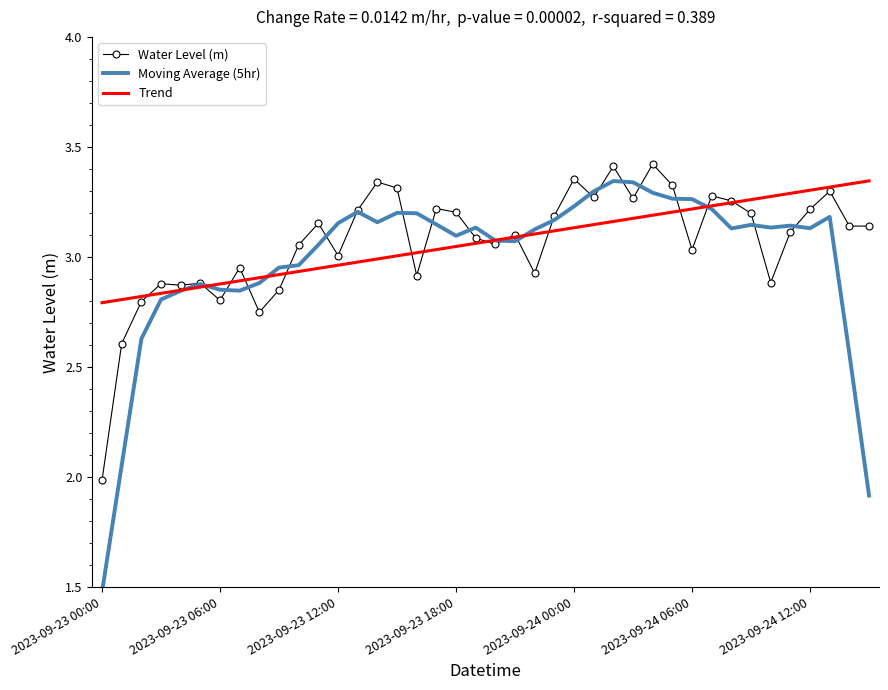

Which series has the widest spread of values?

Moving Average (5hr)